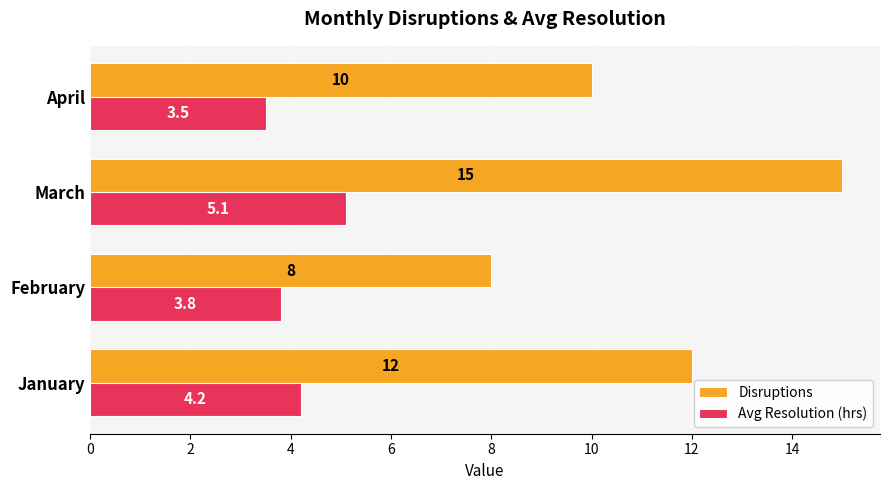

Which label corresponds to the largest value in the chart?

March